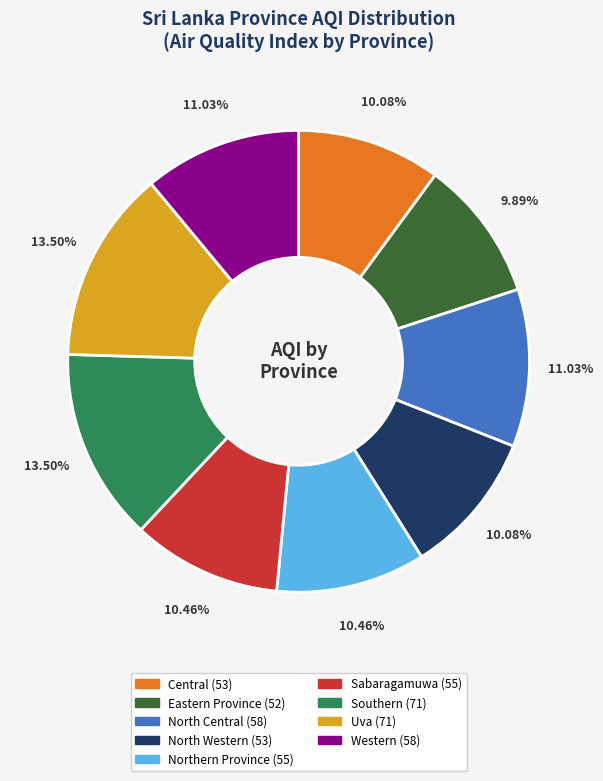

What percentage is the North Central slice, to the nearest percent?

11%